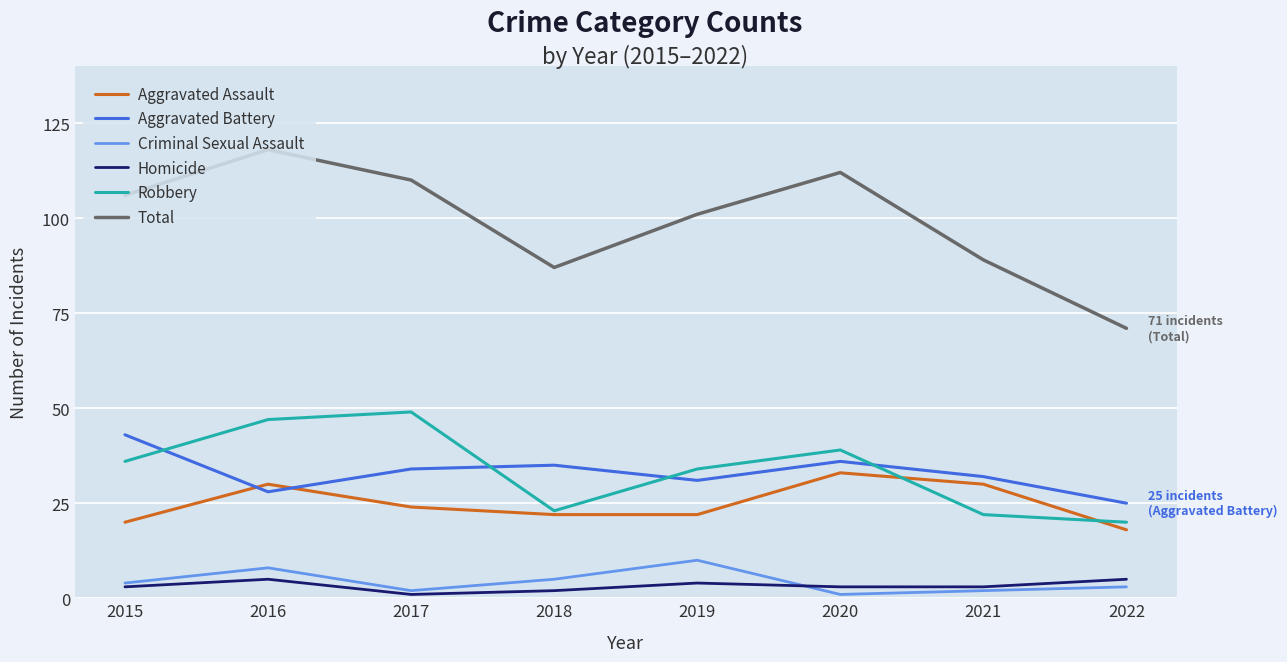

True or false: Robbery and Total cross at least once.

False